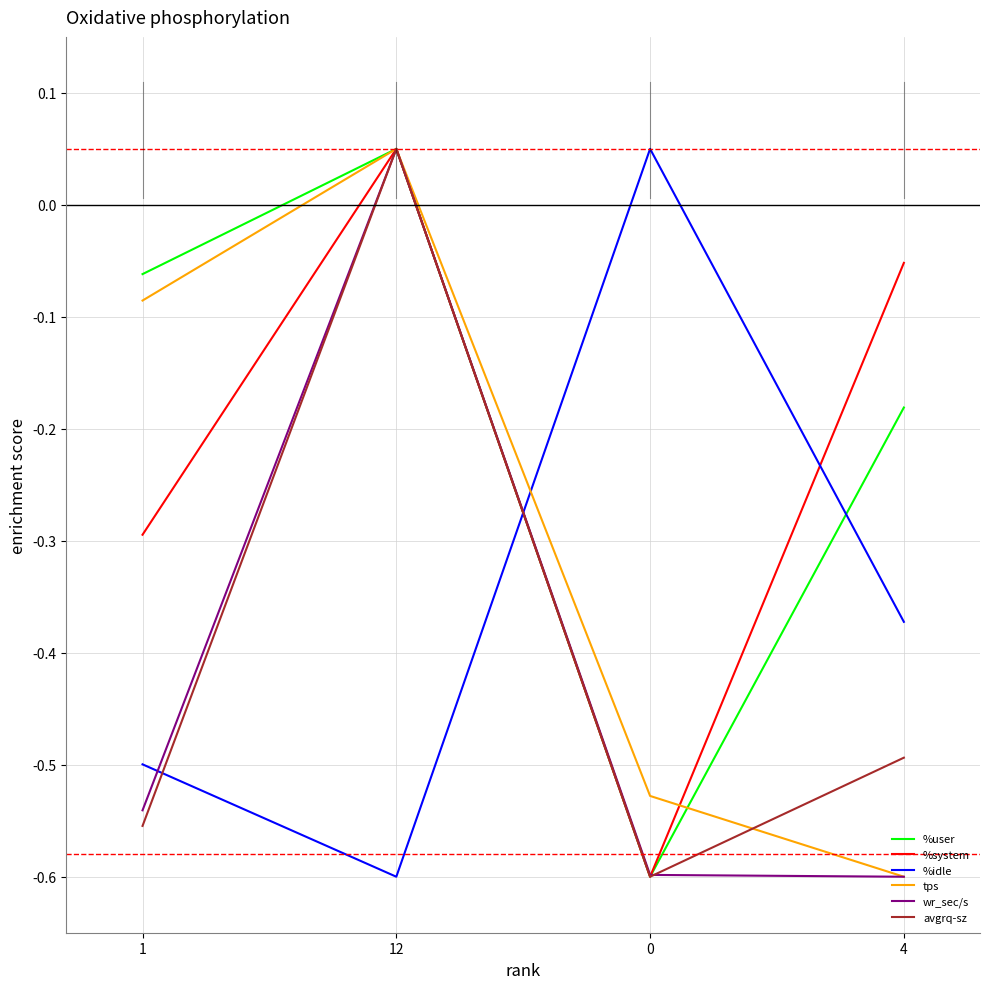

How many values in the wr_sec/s series are below 0?

3